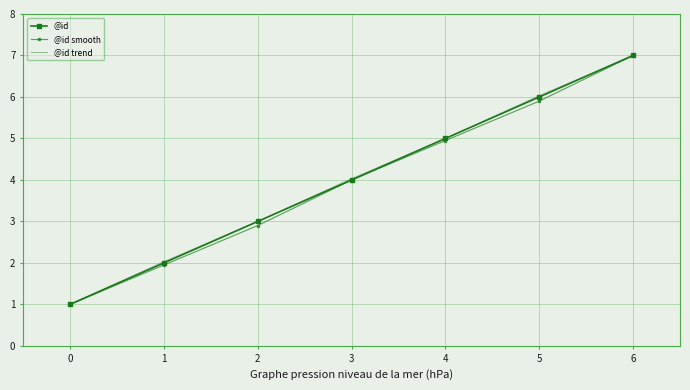

Which series has the largest range (max minus min)?

@id